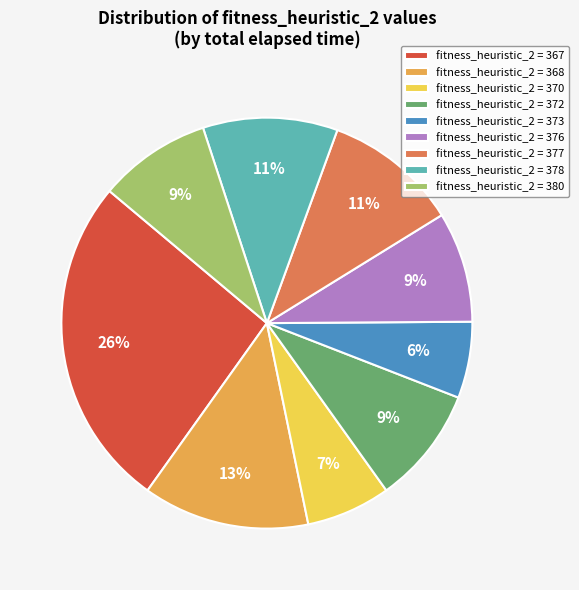

Is it true that fitness_heuristic_2 = 373 is 6% of the pie?

True